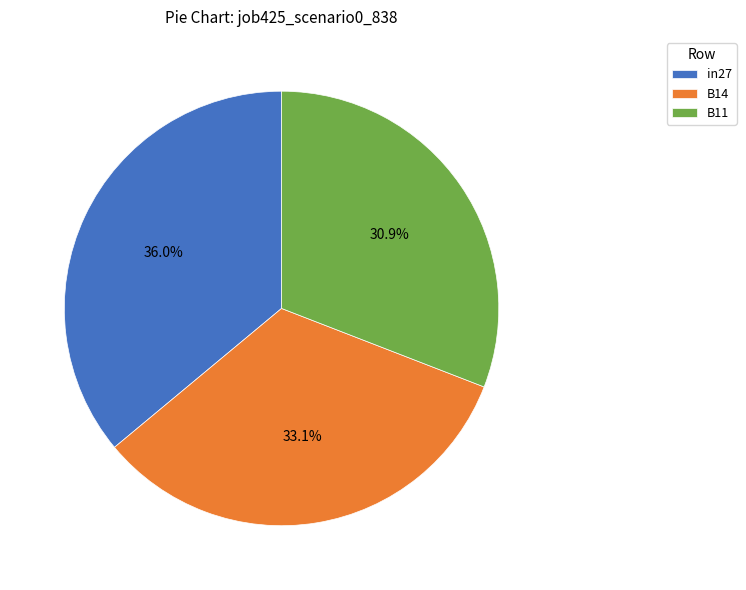

Is it true that B14 is 44% of the pie?

False